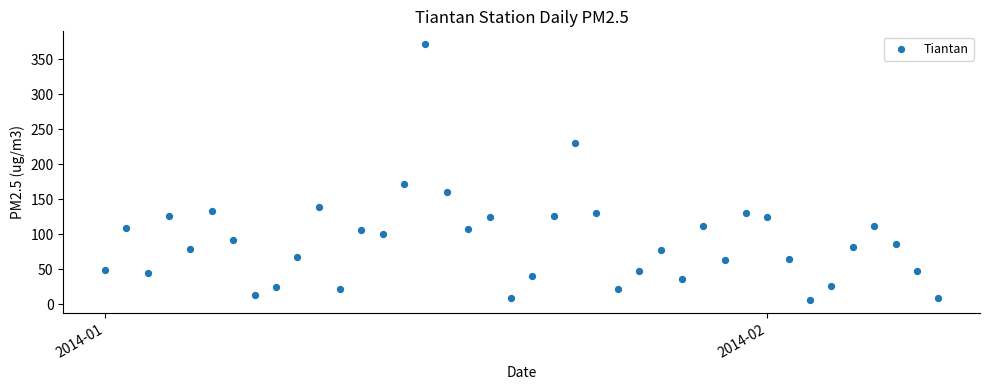

What Y value in the scatter plot is closest to 188?

171.9